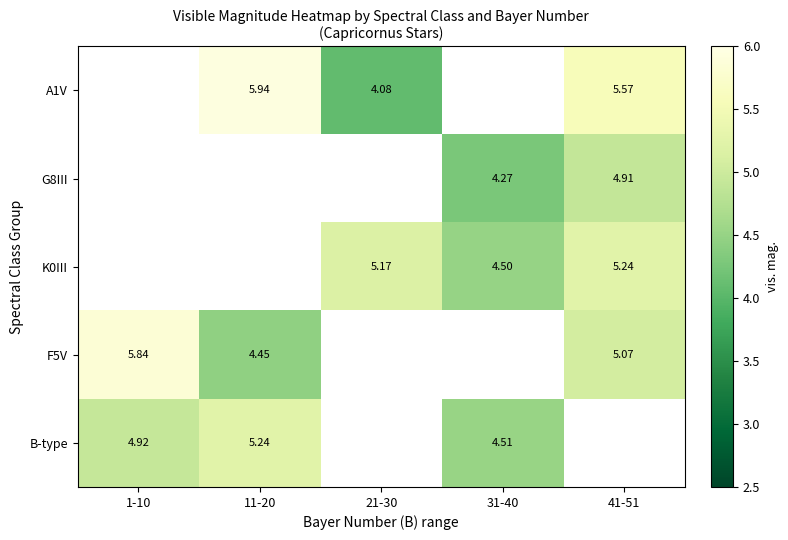

At which label does K0III reach its peak?

1-10